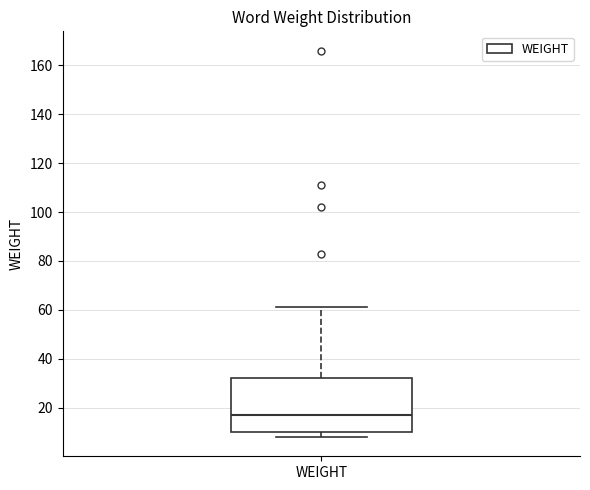

Where is the lower edge of the box for WEIGHT on the y-axis? The values are not printed on the chart, so give them approximately, as read against the axis.

10